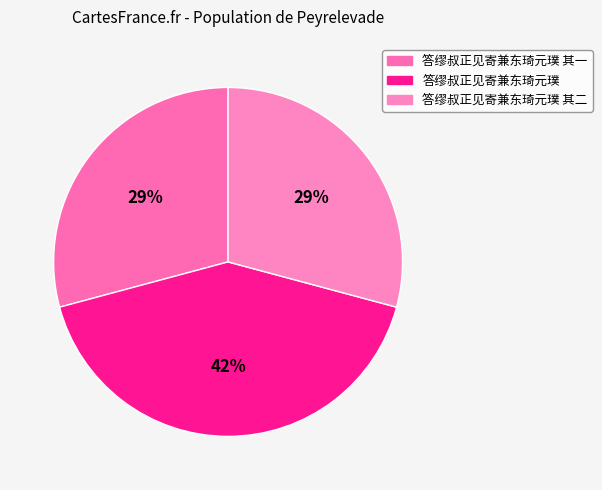

How many slices are in this pie chart?

3